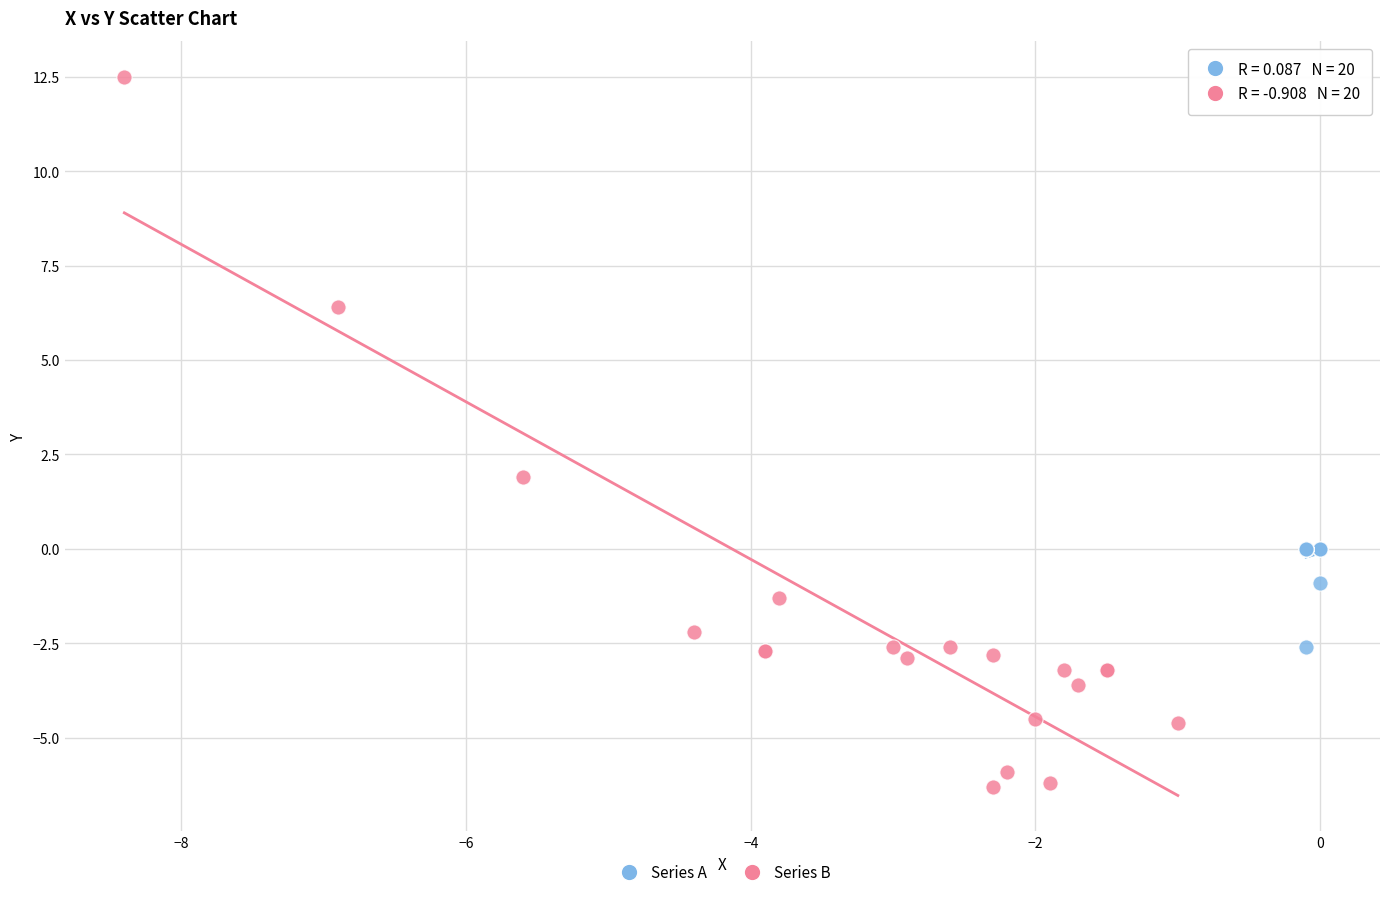

What are all the series names shown in the legend?

Series A, Series B